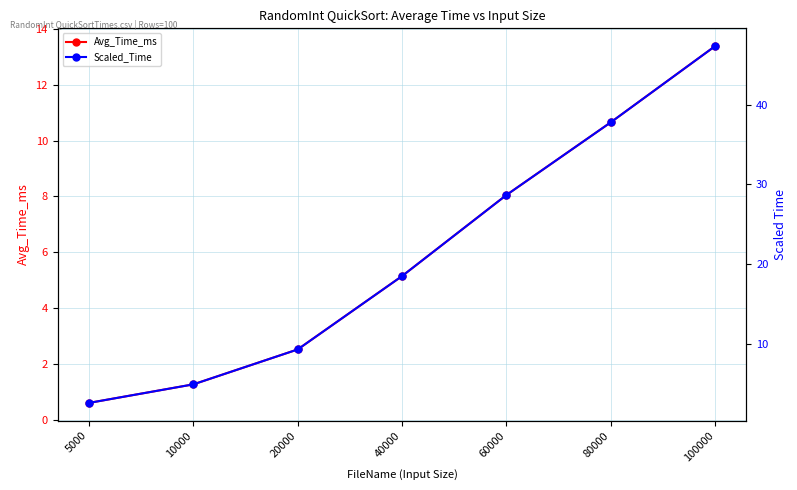

What is the difference between the maximum and minimum values in the Scaled_Time series?

44.7